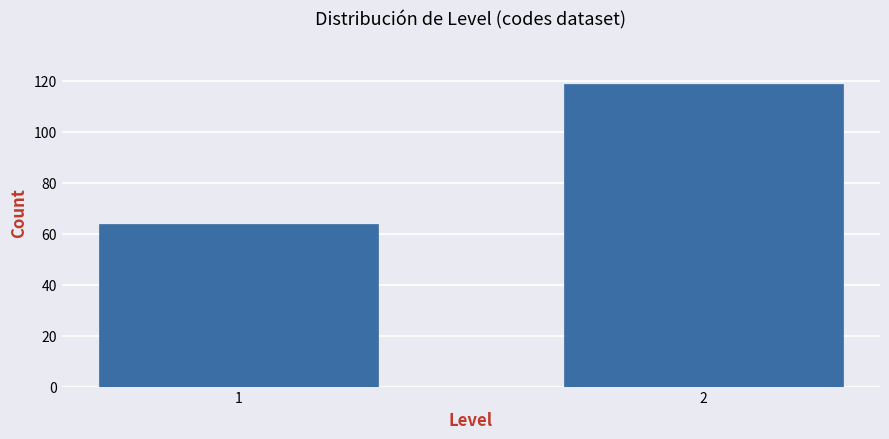

Reading left to right, transcribe all the data shown in this chart.

64	119